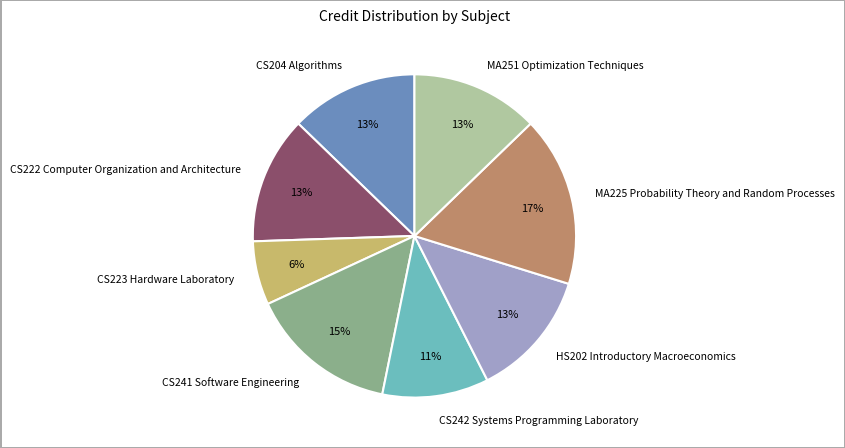

To the nearest percent, what is the difference between the largest and smallest slice percentages?

11%